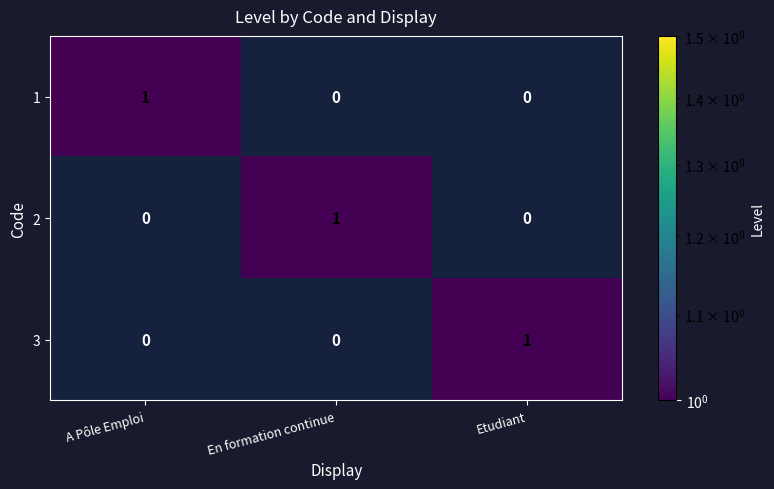

Reading right to left, list all the values displayed in this chart.

1: 0	0	1
2: 0	1	0
3: 1	0	0